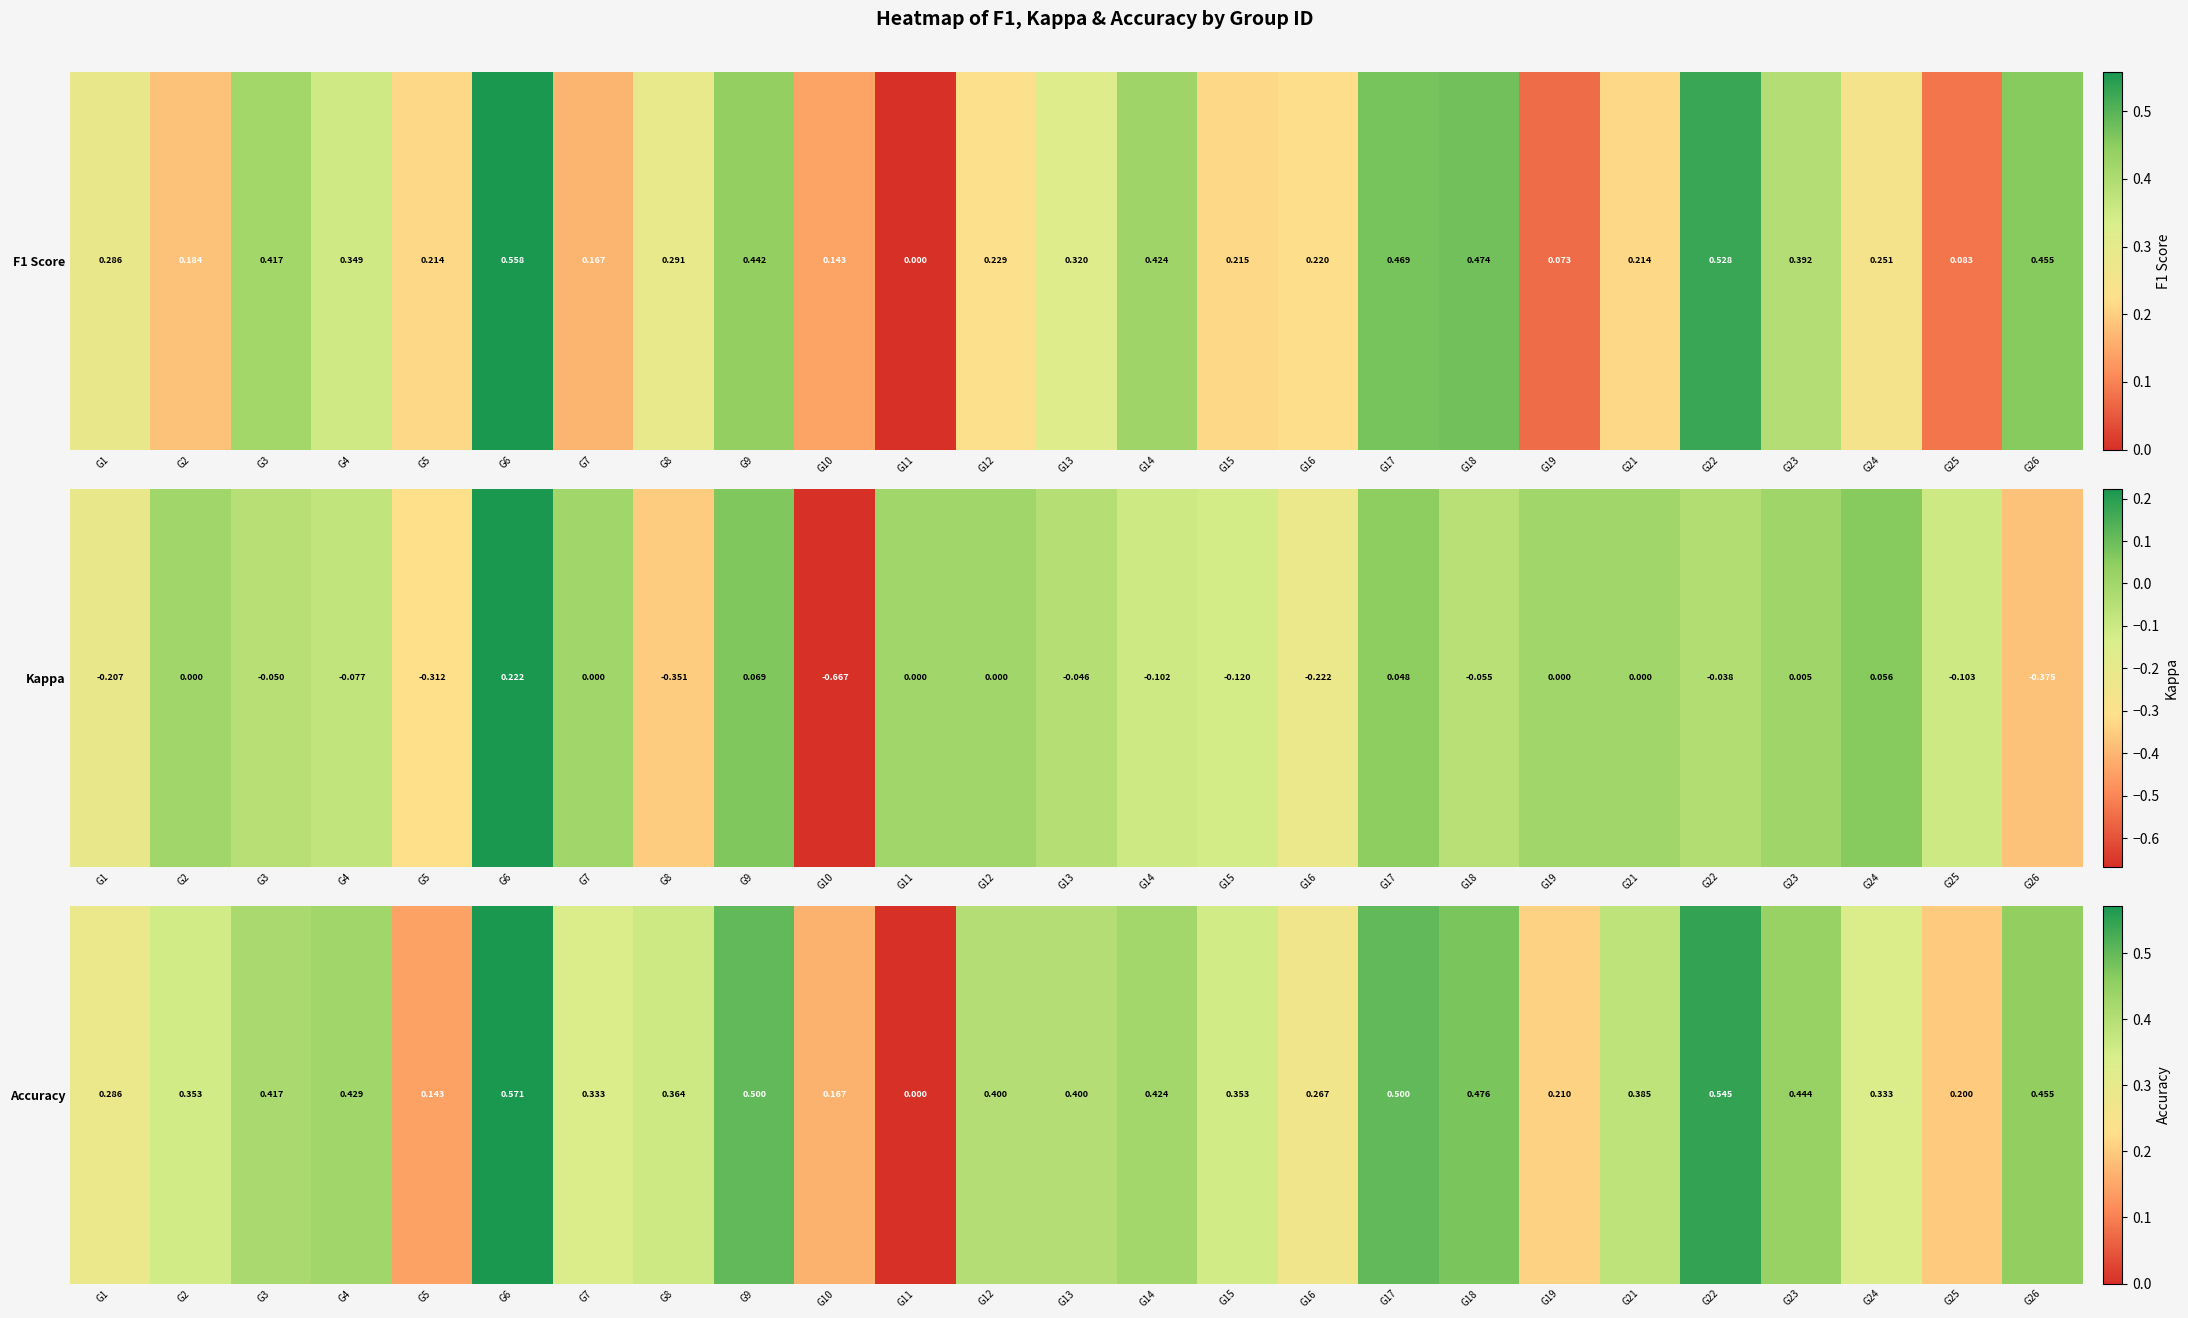

True or false: the data shows 0.6 at G21.

False